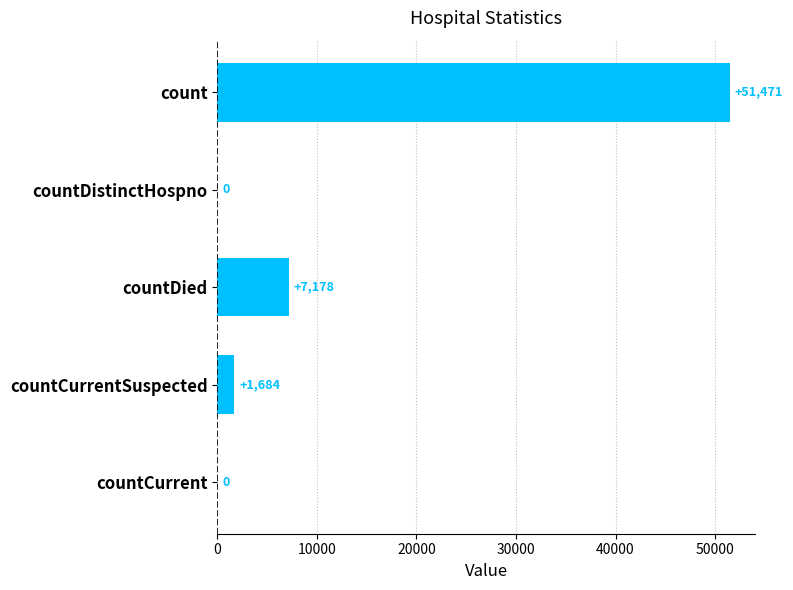

The chart shows a value of 75107 at count. True or false?

False